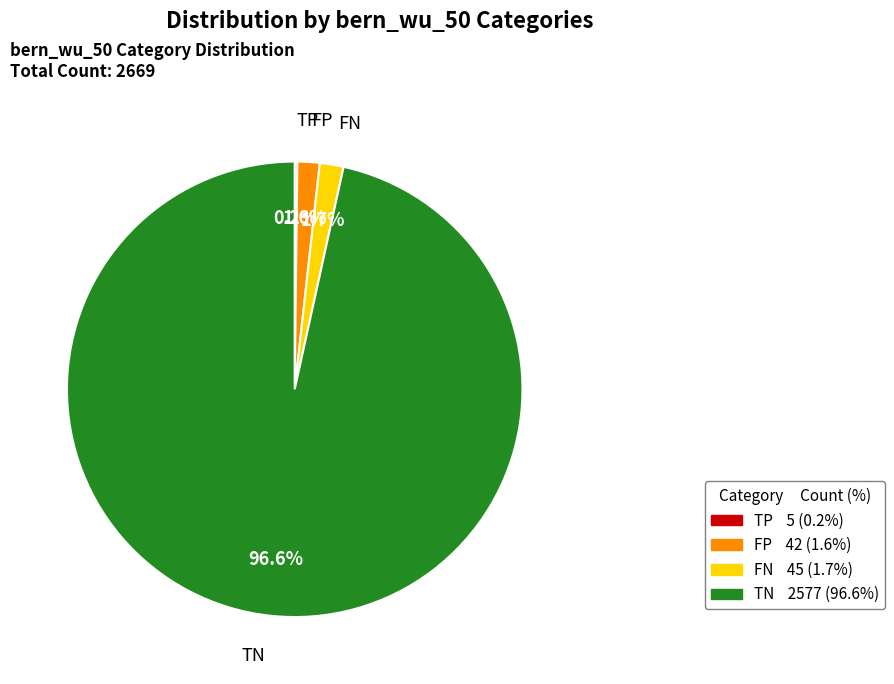

Does any single category account for the majority?

Yes